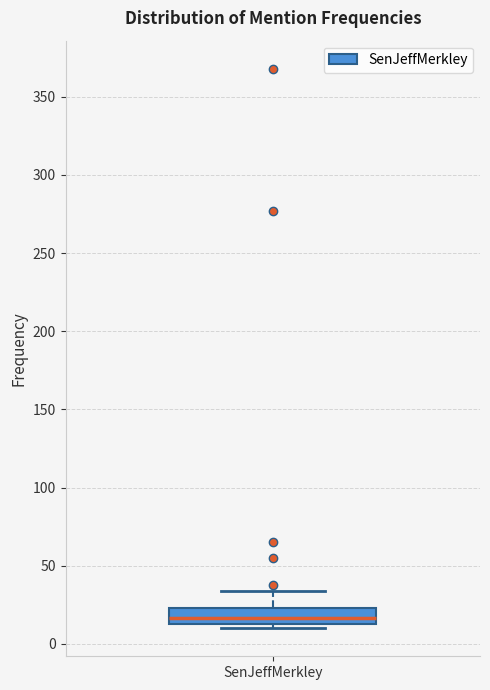

Read this box plot against the y-axis: the position of the median line, the range covered by the box, and the ends of both whiskers. The values are not printed on the chart, so give them approximately, as read against the axis.

median 15 (inside the box), box 15 to 25, whiskers 10 to 35